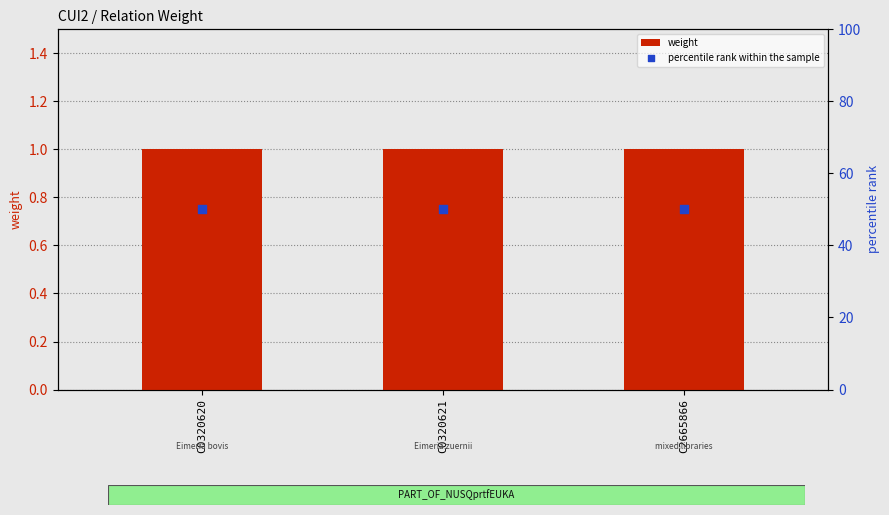

What is the total value across all series at C0320620?

51